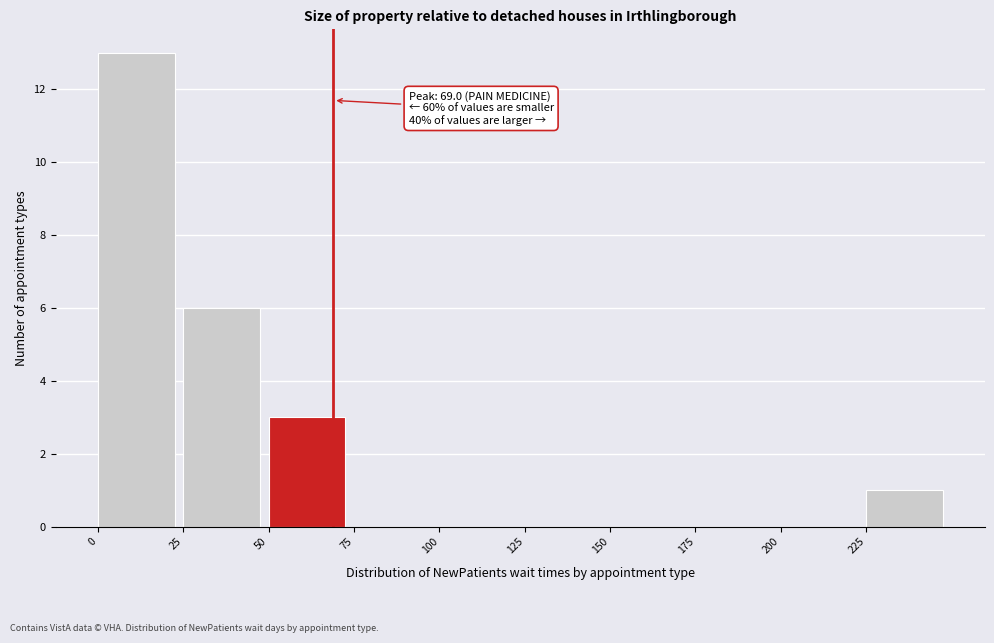

Over which range of the x-axis is the bar tallest?

0 to 25